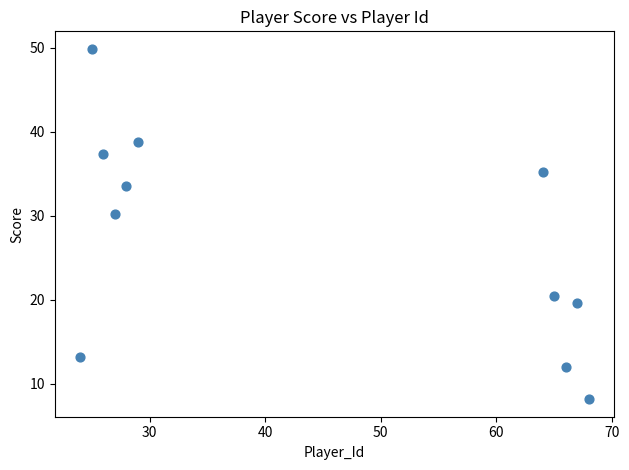

What Y value in the scatter plot is closest to 28?

30.2